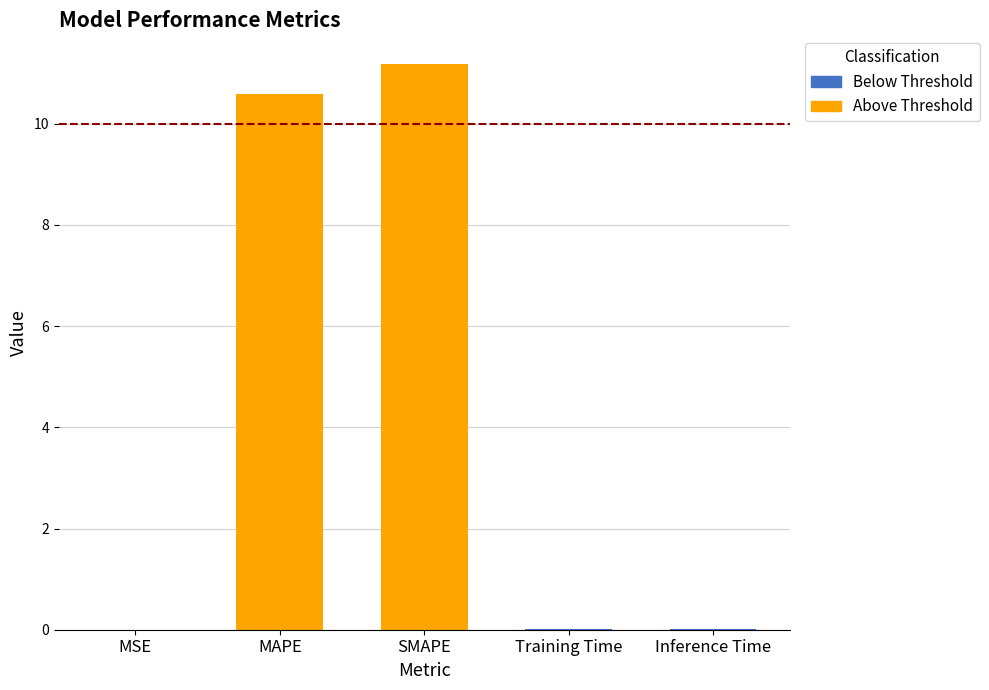

What is the difference between the second highest and minimum values?

10.6